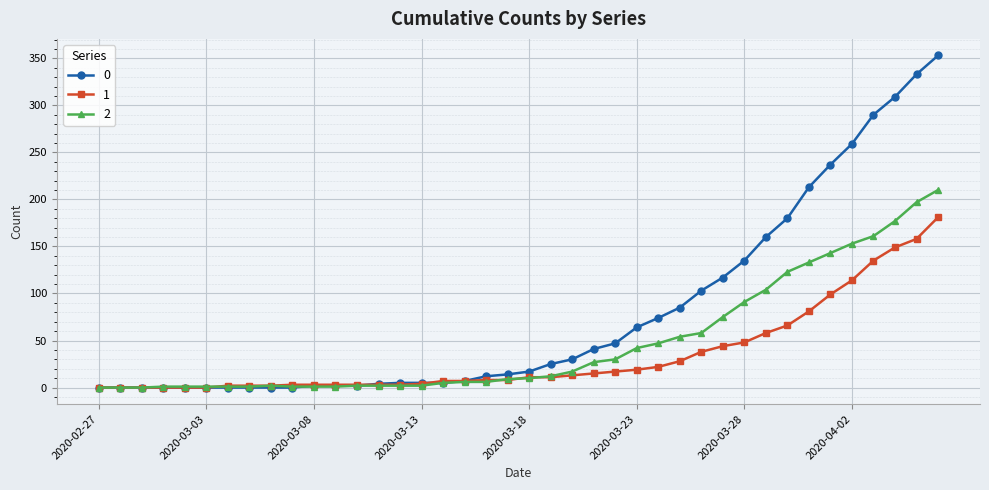

List the series in order of their overall mean, highest first.

0, 2, 1